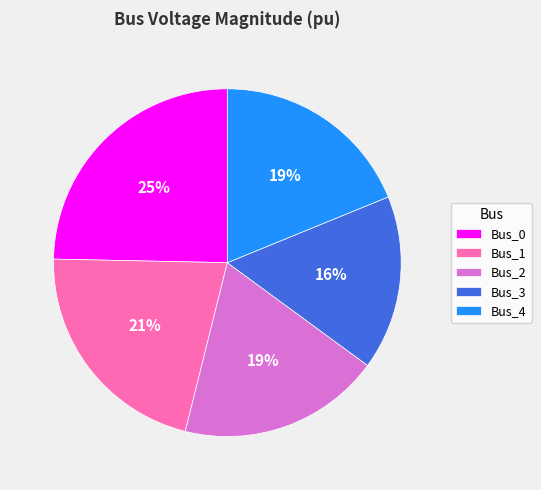

Between Bus_4 and Bus_3, which is larger?

Bus_4